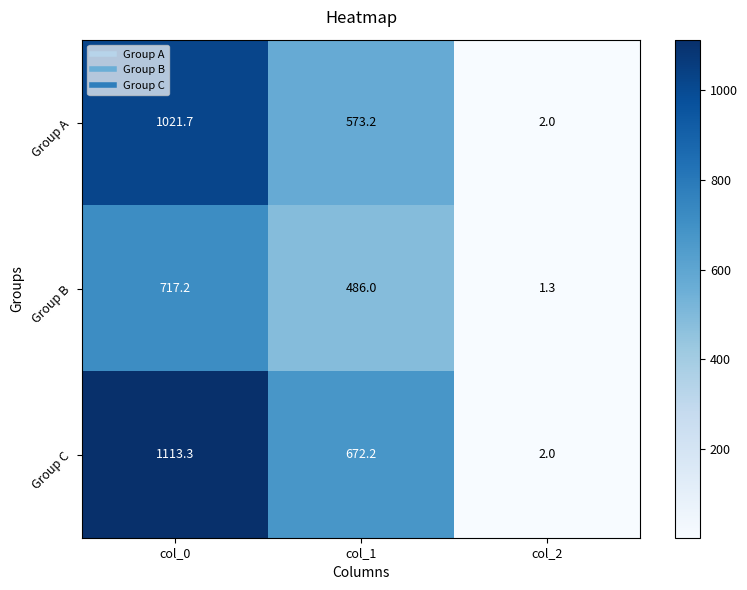

Is the value of Group B at col_2 greater than the value of Group A at col_0?

No